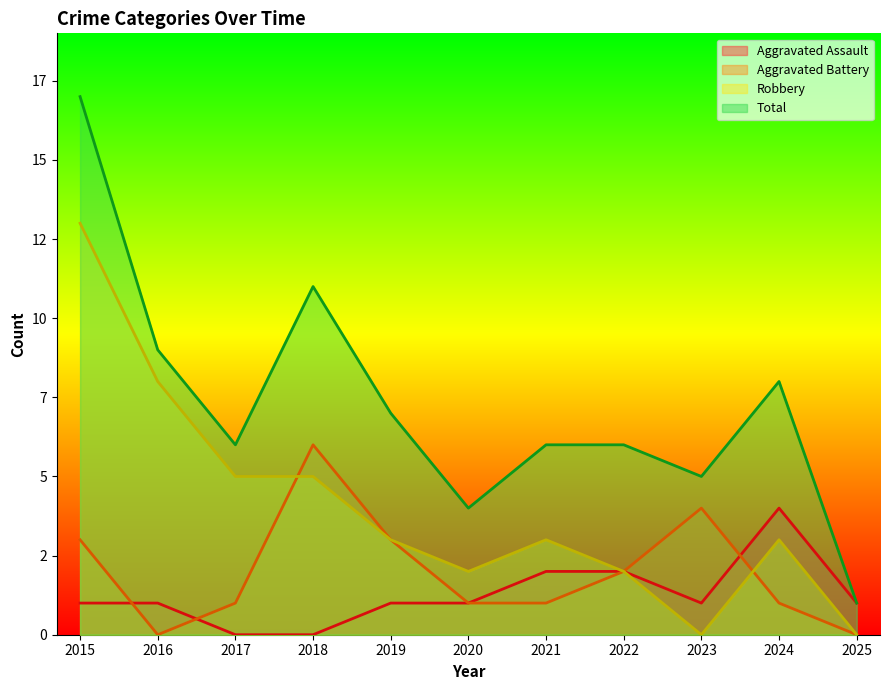

Rank the categories by Aggravated Battery value from highest to lowest.

2018, 2023, 2015, 2019, 2022, 2017, 2020, 2021, 2024, 2016, 2025